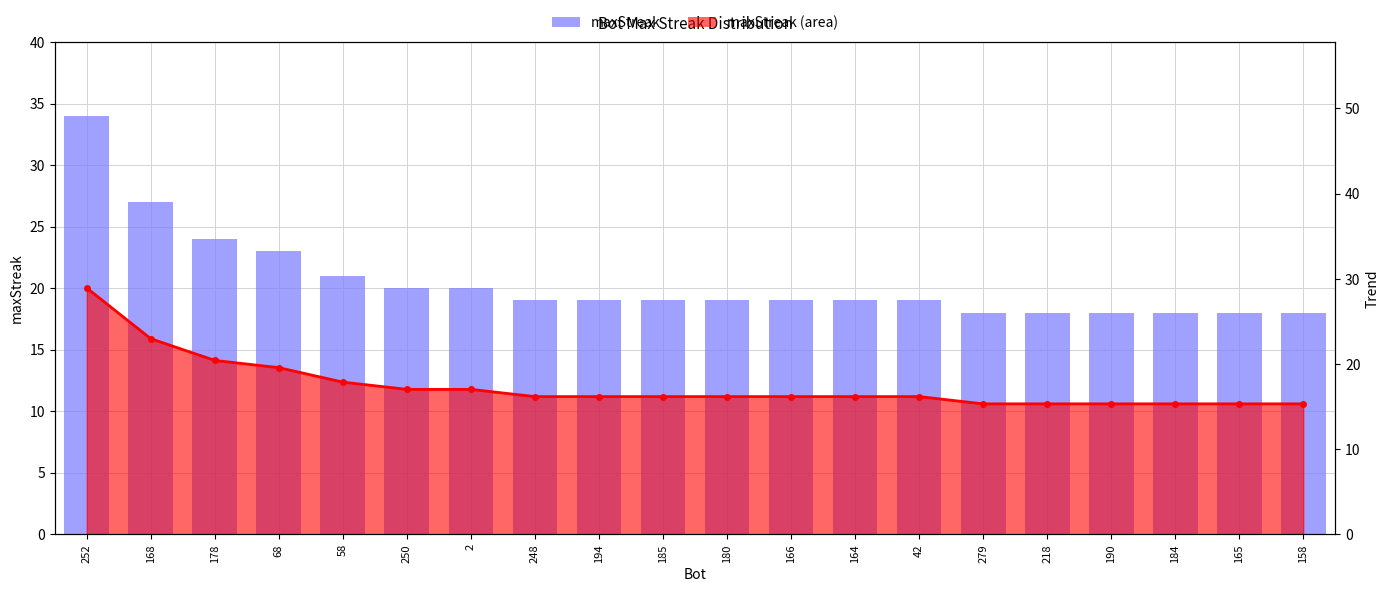

Between 185 and 180, which is larger?

185